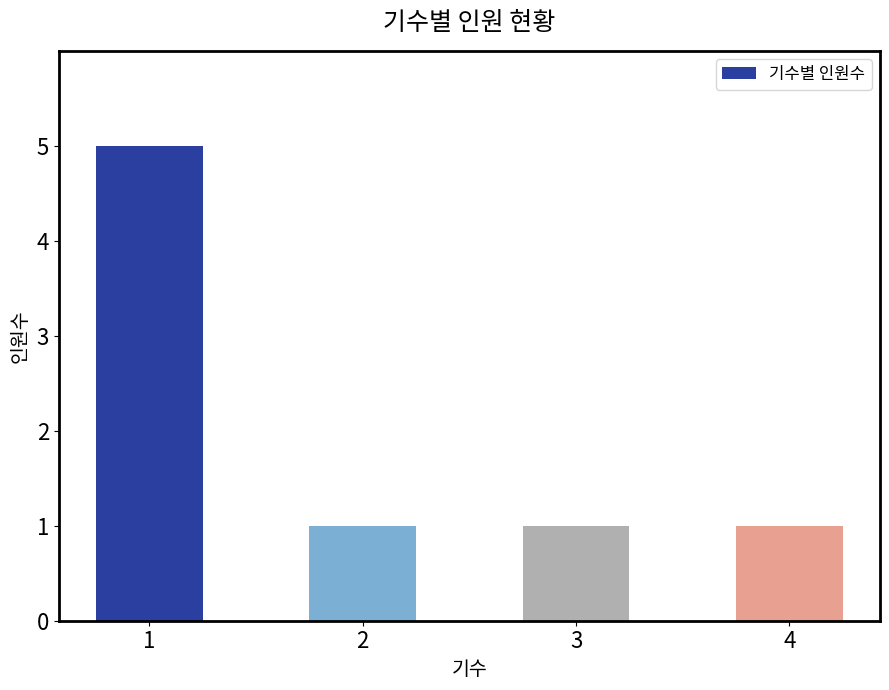

What is the greatest value displayed?

5